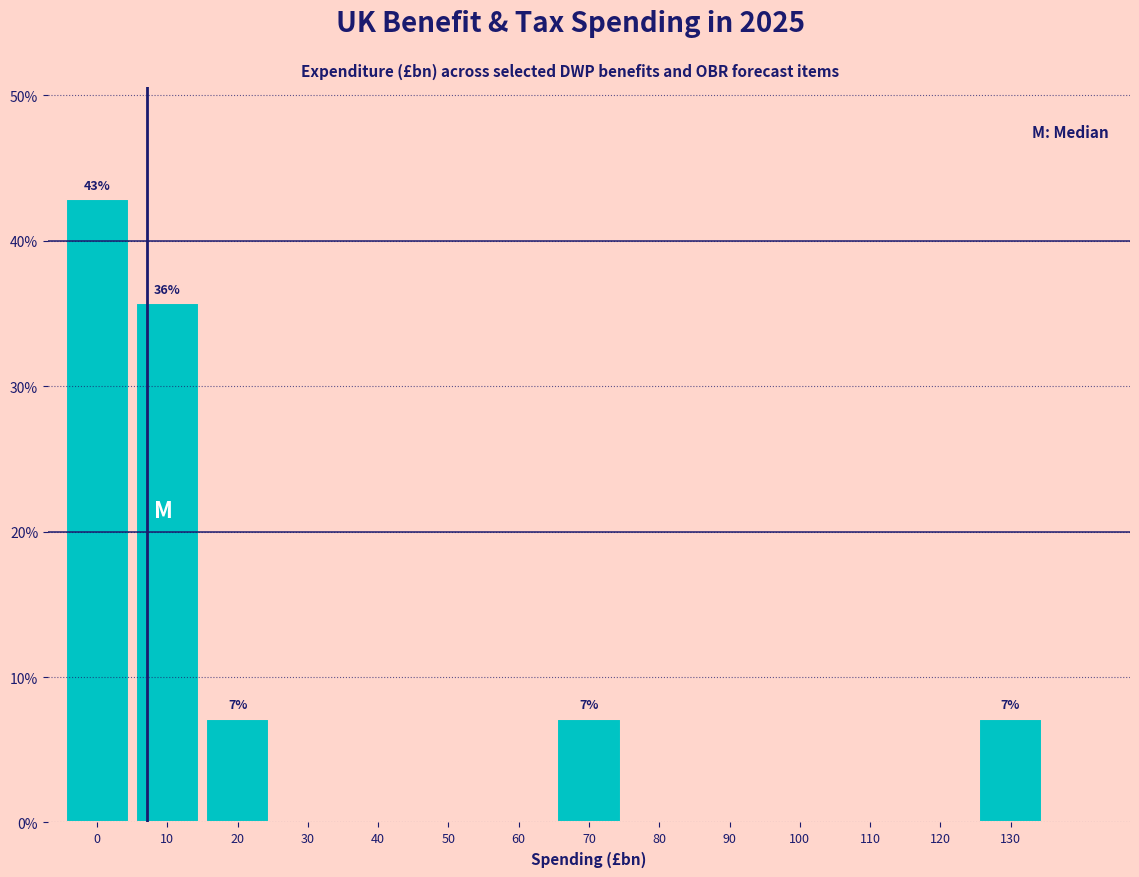

Reading right to left, extract all data points from this chart.

130=7.1	120=0.0	110=0.0	100=0.0	90=0.0	80=0.0	70=7.1	60=0.0	50=0.0	40=0.0	30=0.0	20=7.1	10=35.7	0=42.9